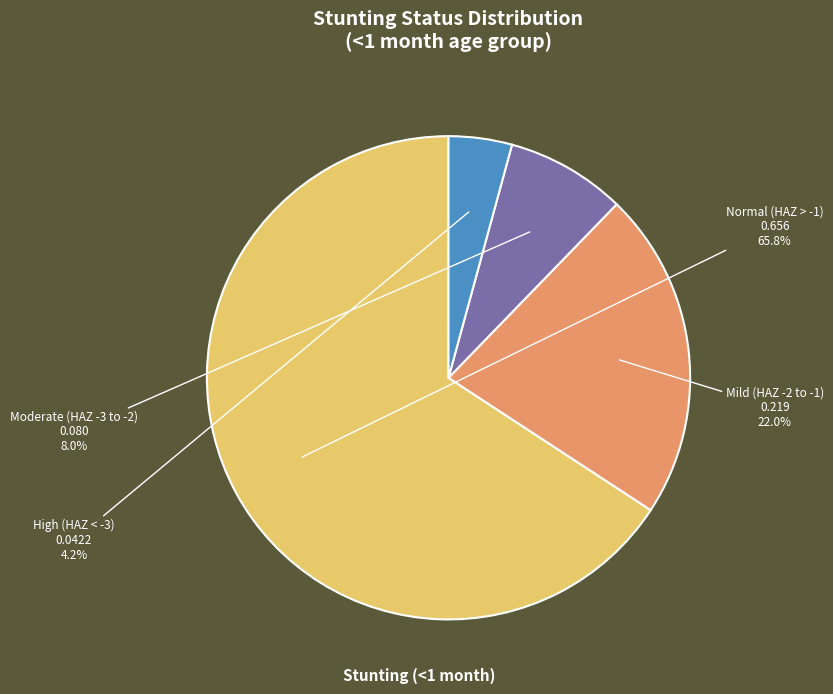

Is there any slice that represents more than half of the pie?

Yes